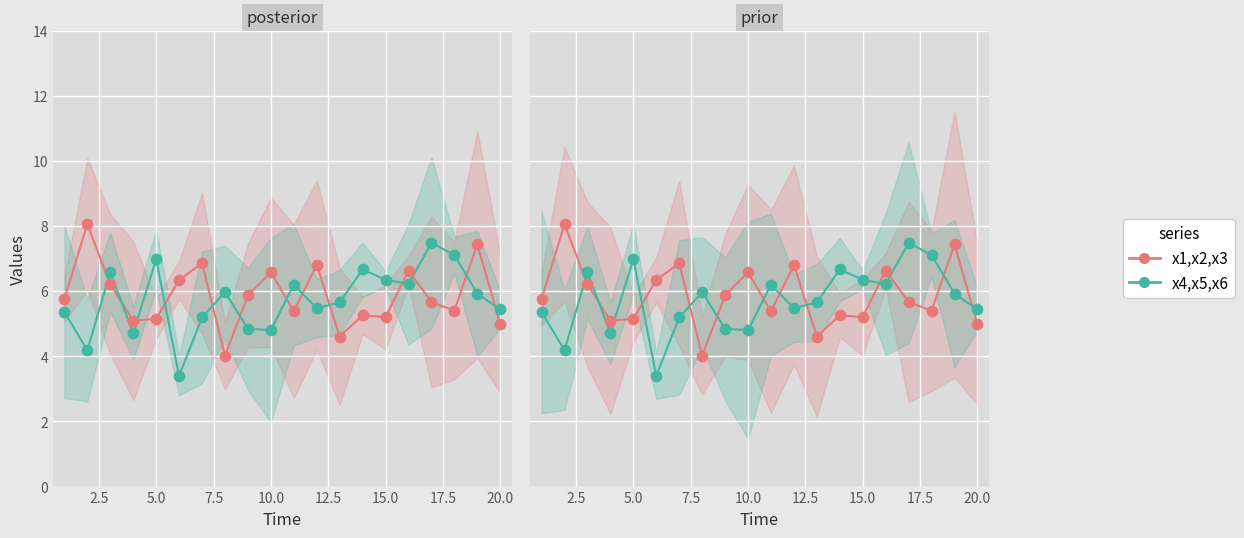

Which series has the largest Y range (max minus min)?

x4,x5,x6